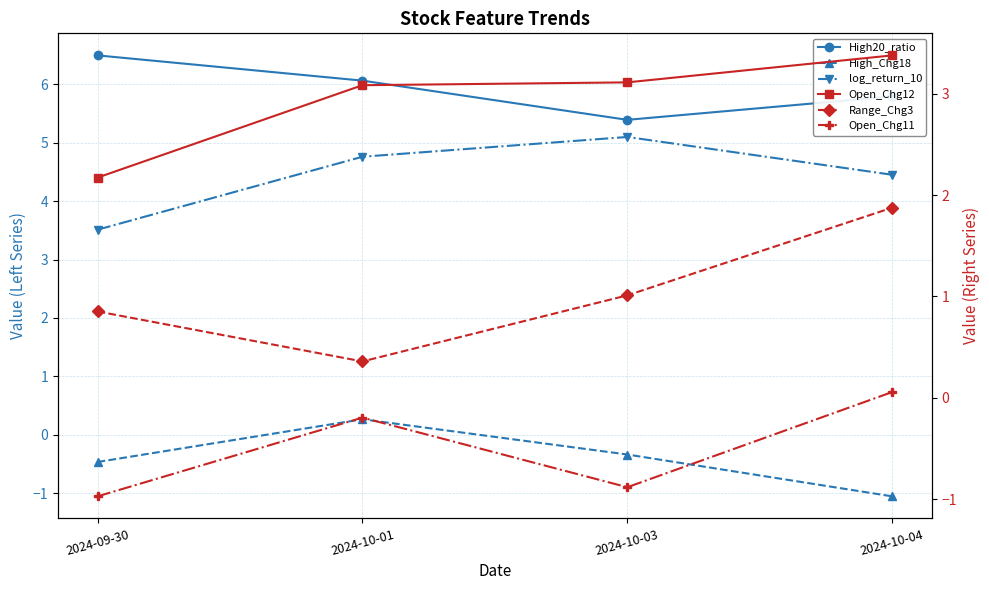

How many distinct data groups are displayed?

6